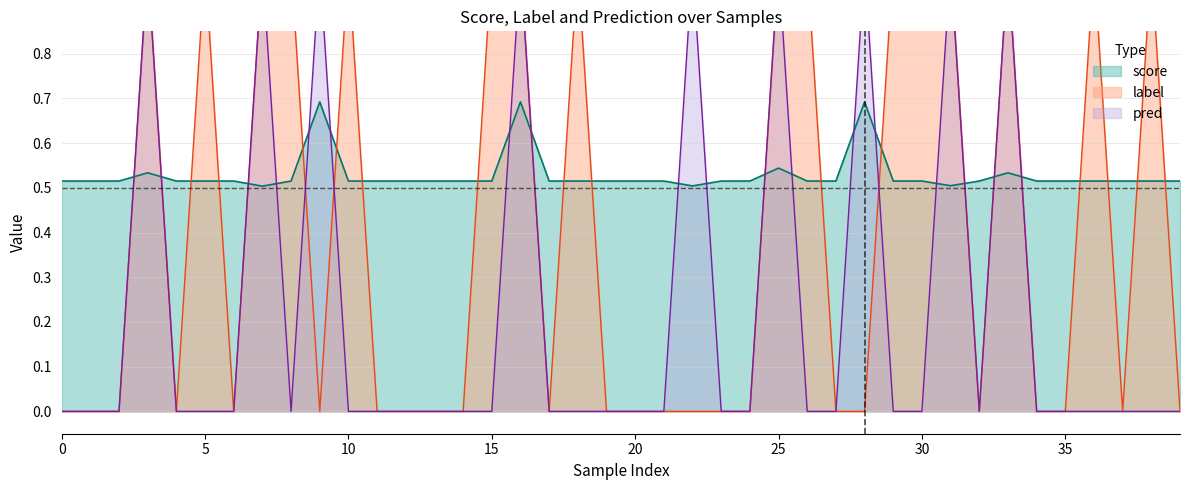

Count the number of data series in this chart.

3